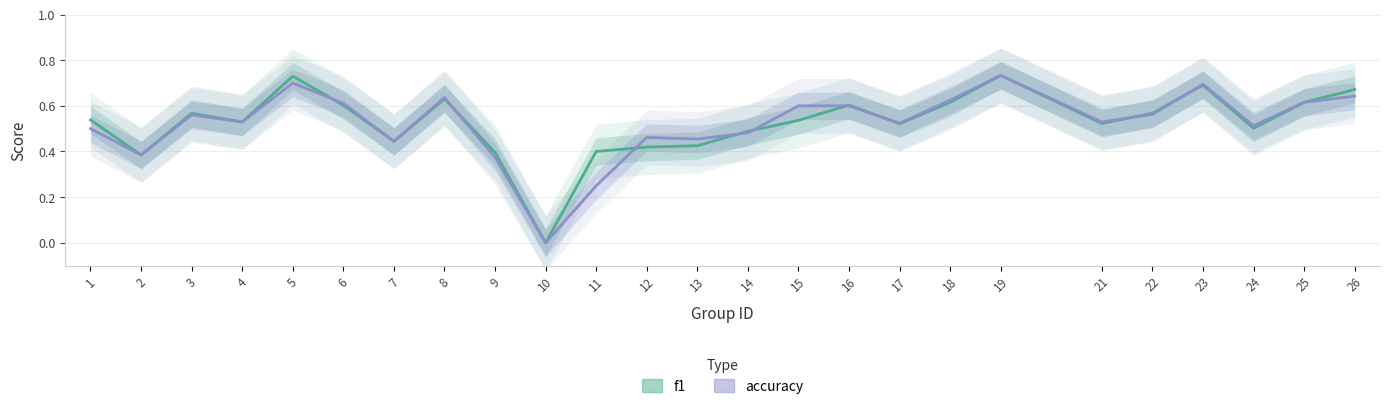

What is the value of the f1 point at the 16th from the left?

0.6